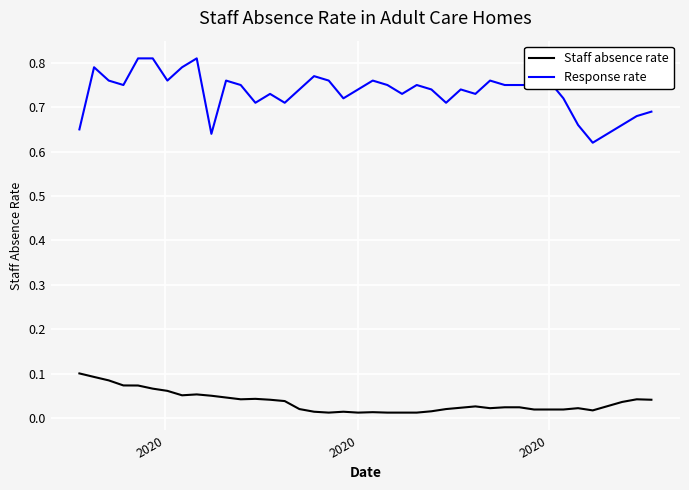

What are all the series names shown in the legend?

Staff absence rate, Response rate